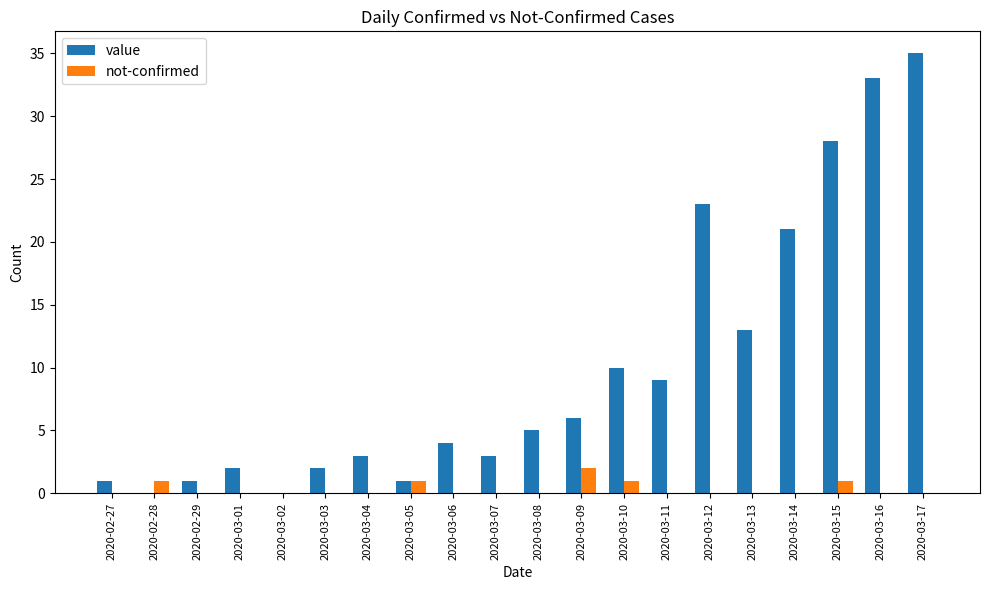

Reading right to left, list all the values displayed in this chart.

value: 35	33	28	21	13	23	9	10	6	5	3	4	1	3	2	0	2	1	0	1
not-confirmed: 0	0	1	0	0	0	0	1	2	0	0	0	1	0	0	0	0	0	1	0